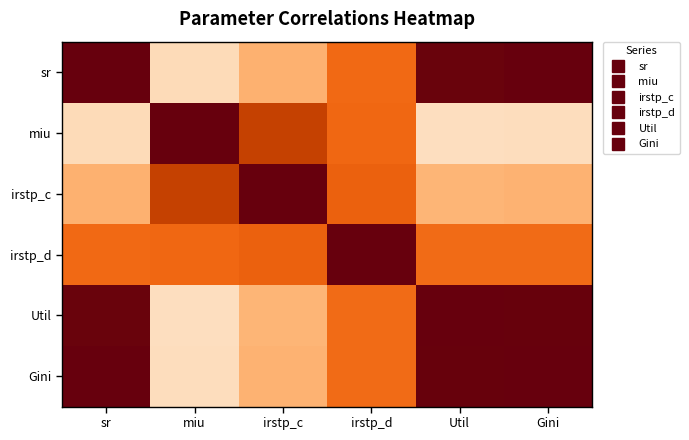

List the series in order of their peak value, highest first.

sr, miu, irstp_c, irstp_d, Gini, Util